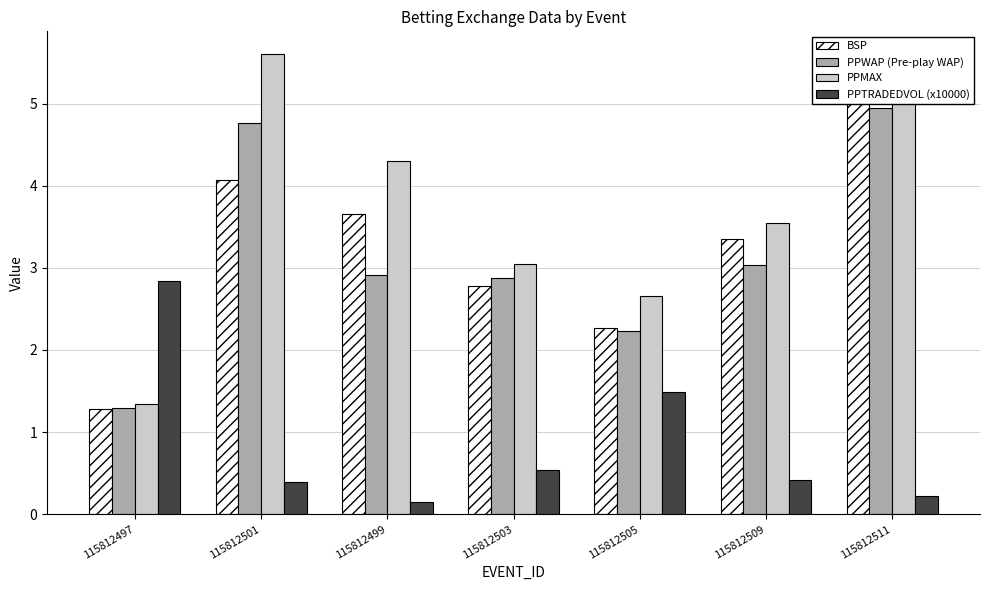

The value of PPMAX at 115812509 is 3.5. True or false?

True